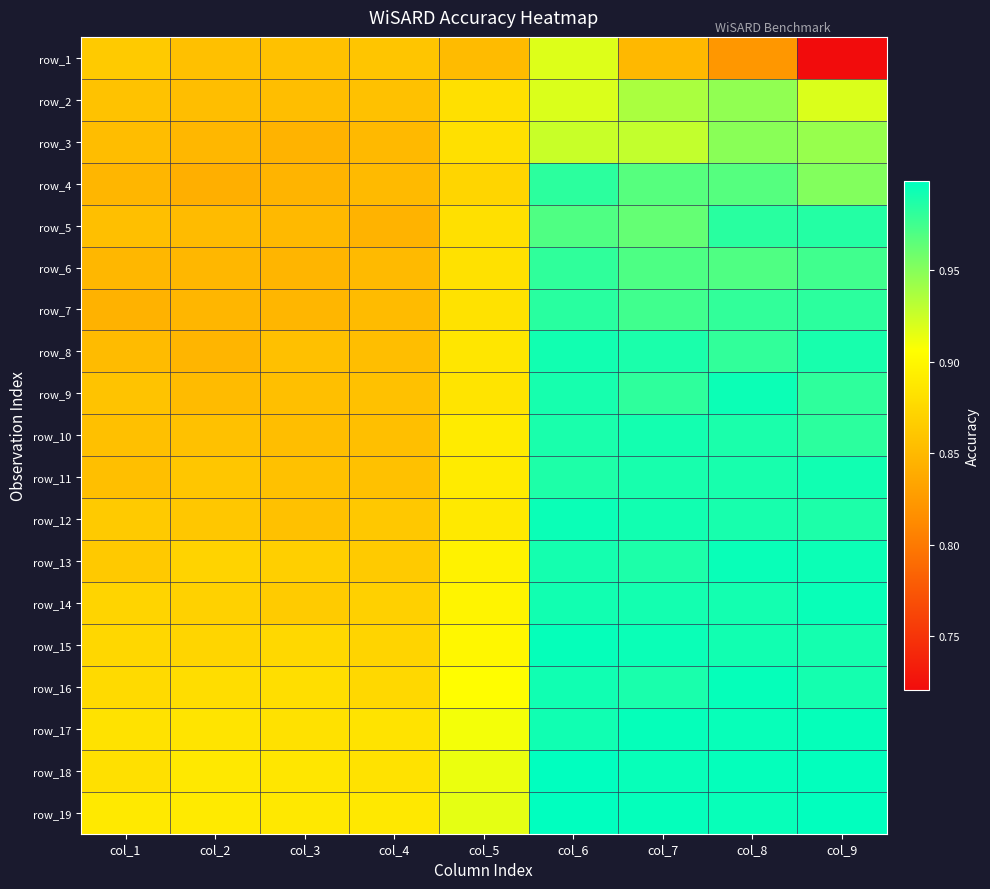

What is the minimum value shown in the chart?

0.7